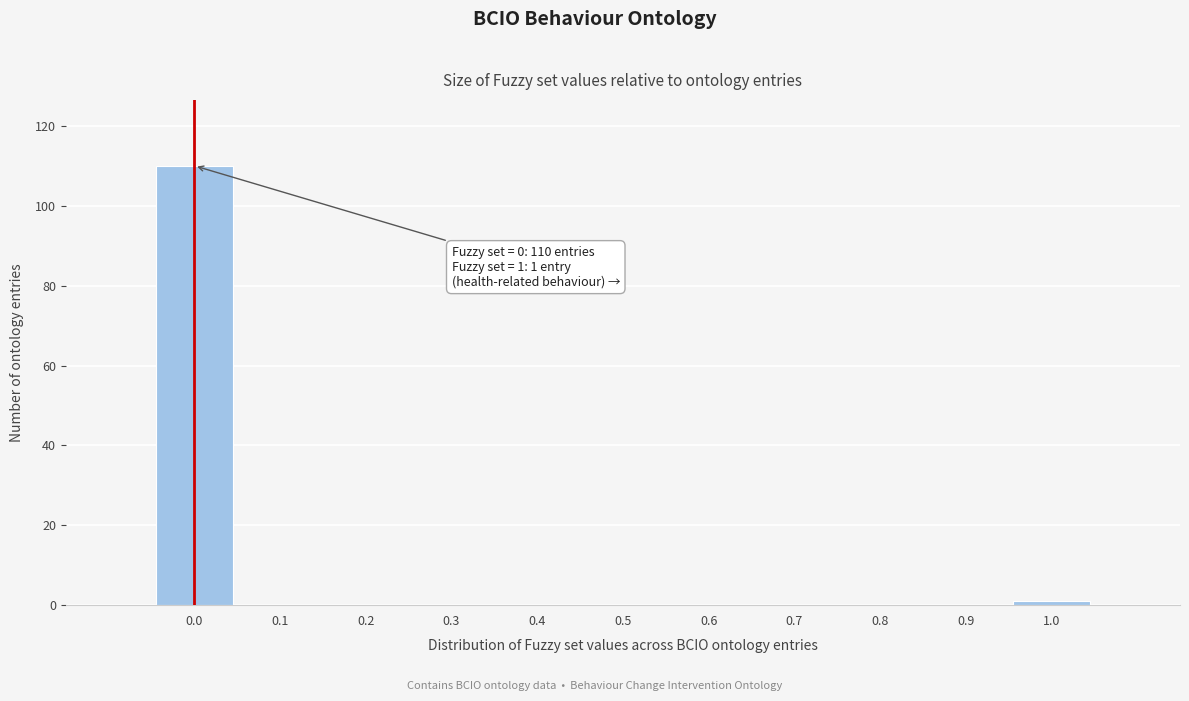

Reading left to right, extract all data points from this chart.

0.0=110	0.1=0	0.2=0	0.3=0	0.4=0	0.5=0	0.6=0	0.7=0	0.8=0	0.9=0	1.0=1